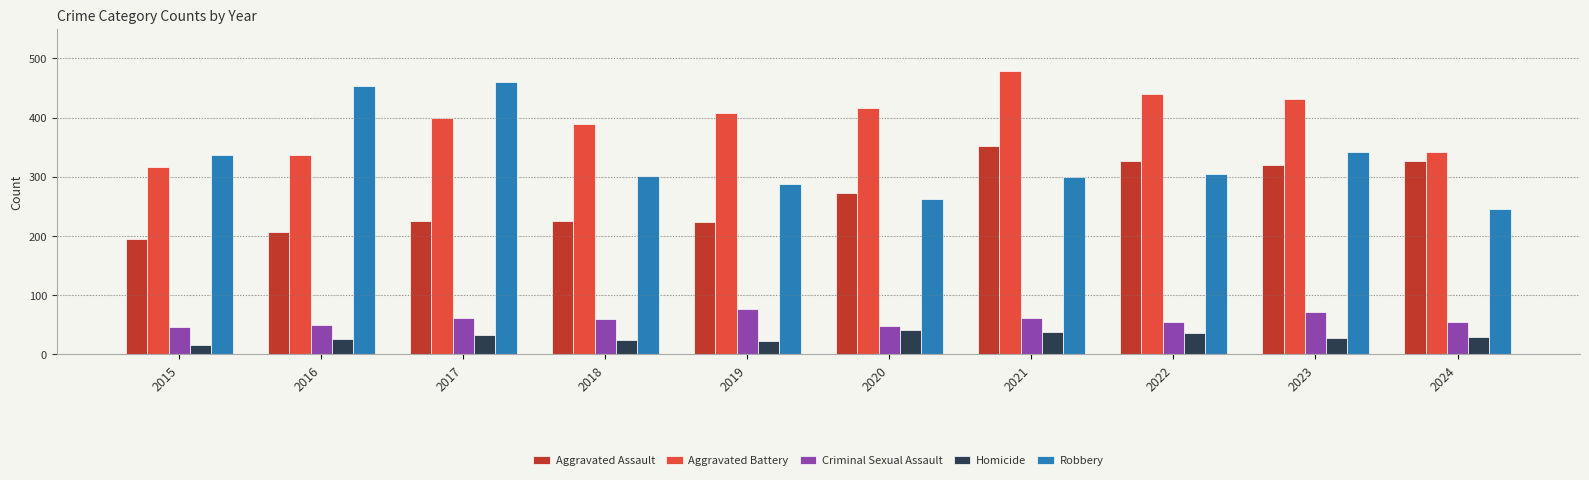

True or false: Criminal Sexual Assault has a value of 101 at 2021.

False